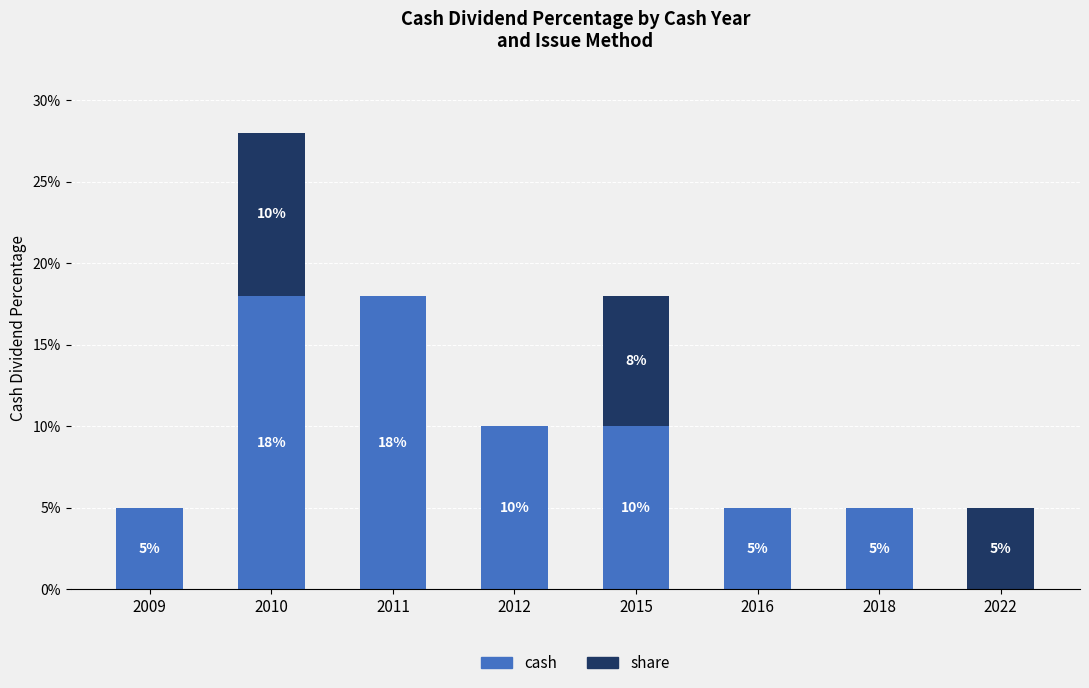

Is it true that cash equals 0.0 at 2009?

False